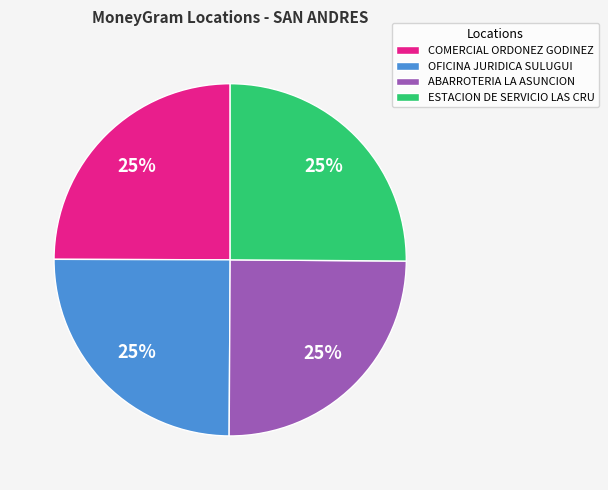

What is the ratio of the value at COMERCIAL ORDONEZ GODINEZ to the value at OFICINA JURIDICA SULUGUI?

1.0